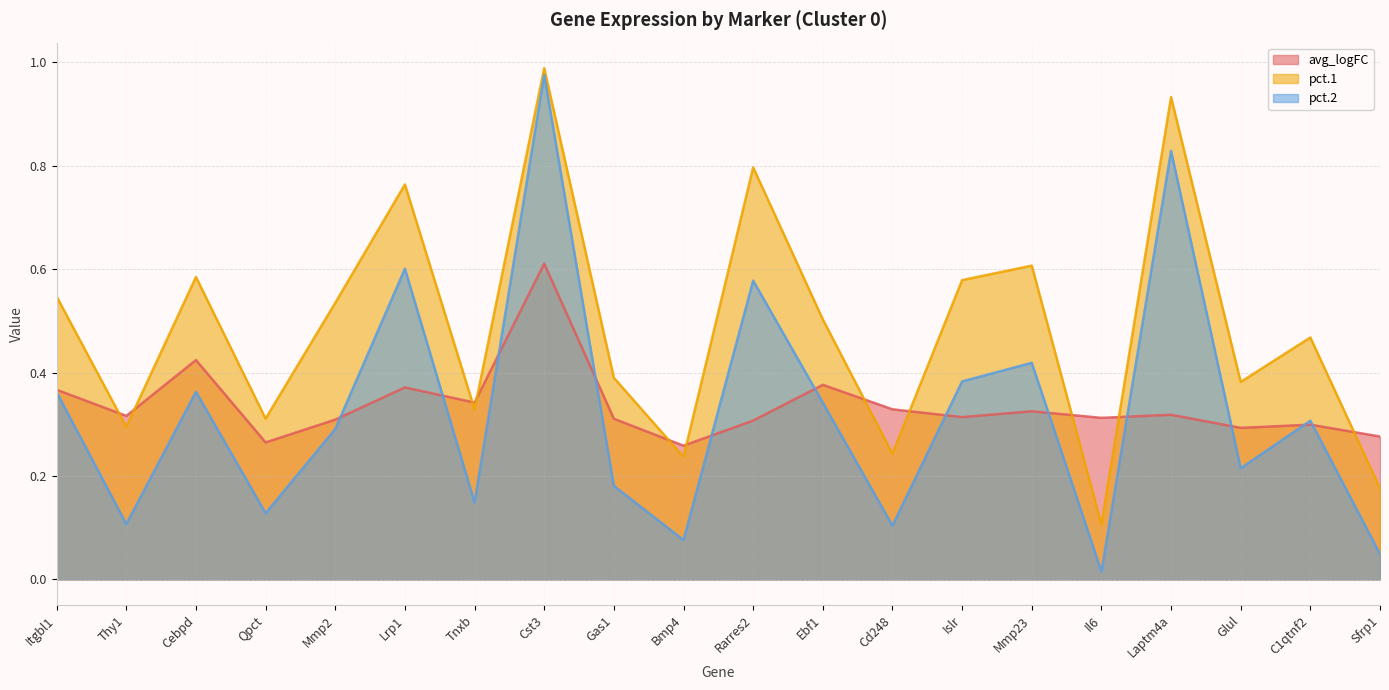

True or false: pct.1 and pct.2 intersect in this chart.

False